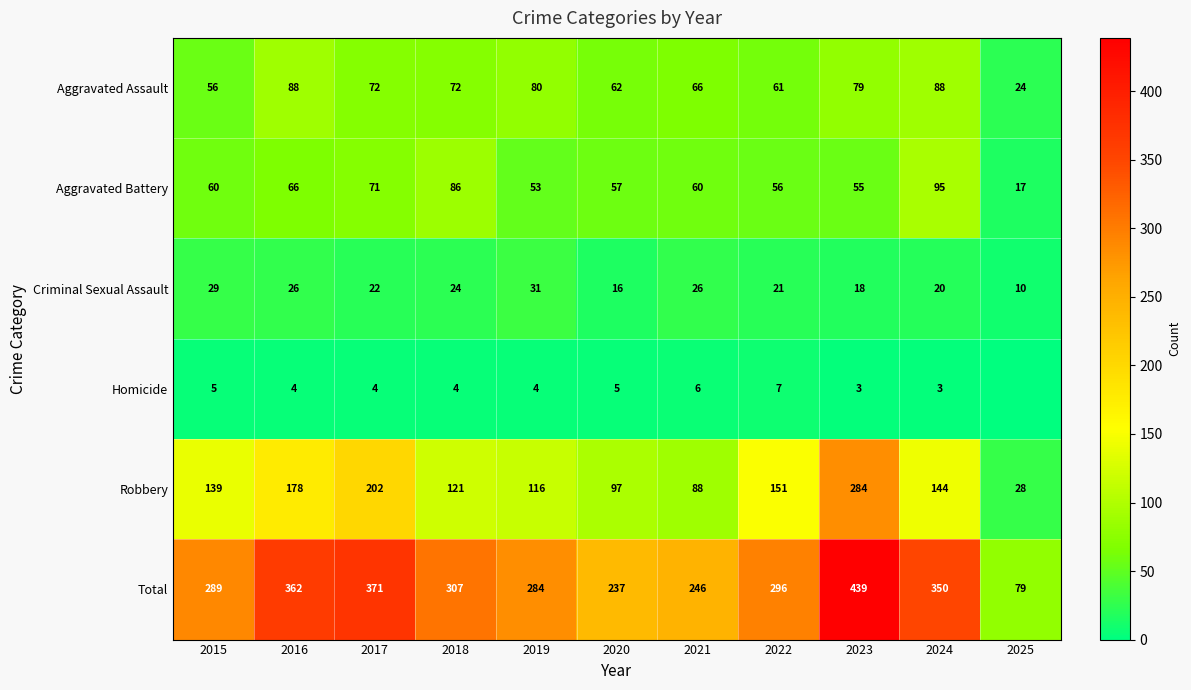

Rank the series by their maximum value, from lowest to highest.

Homicide, Criminal Sexual Assault, Aggravated Assault, Aggravated Battery, Robbery, Total